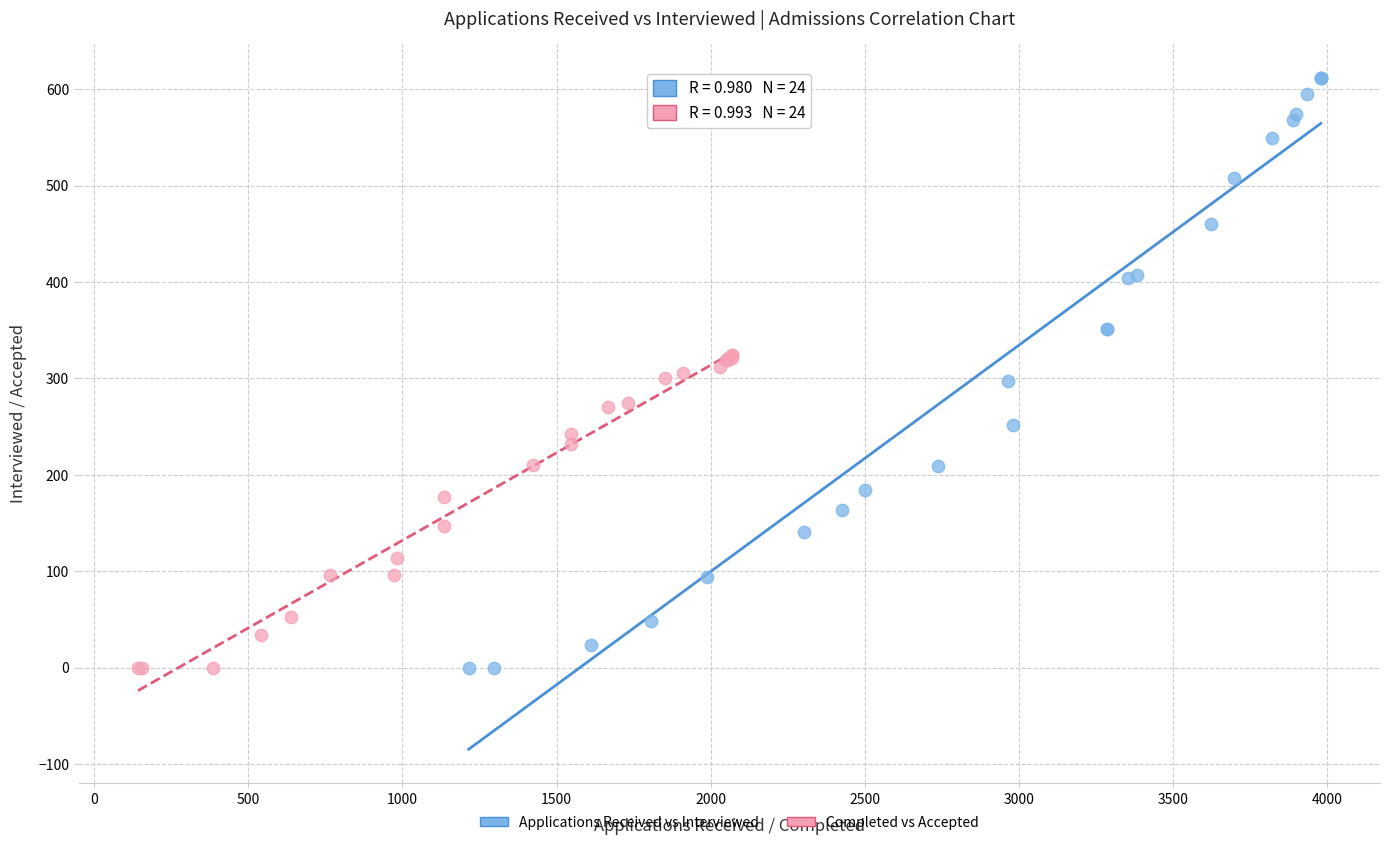

Which series reaches the maximum Y coordinate?

Applications Received vs Interviewed